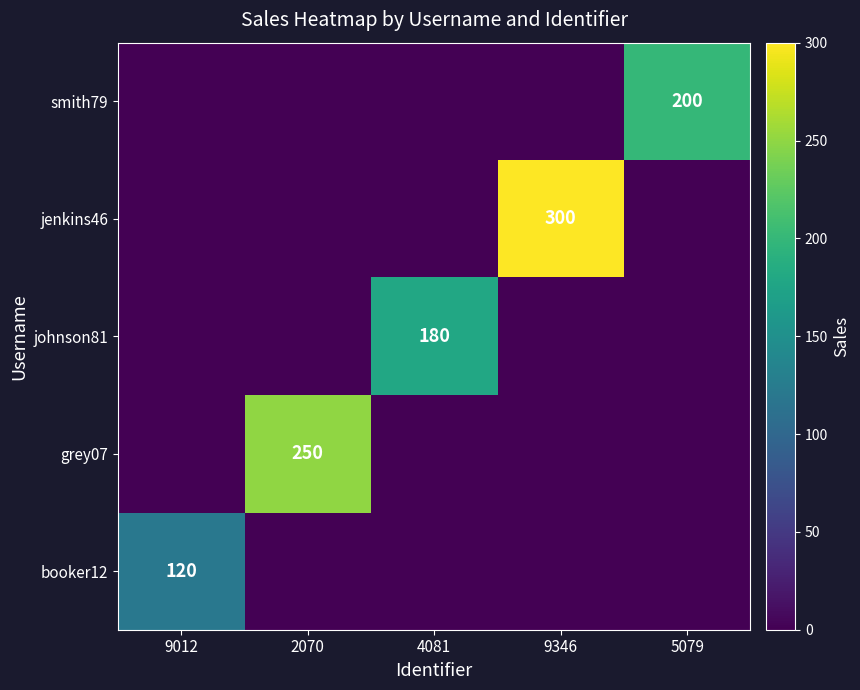

Is it true that johnson81 equals 180 at 4081?

True